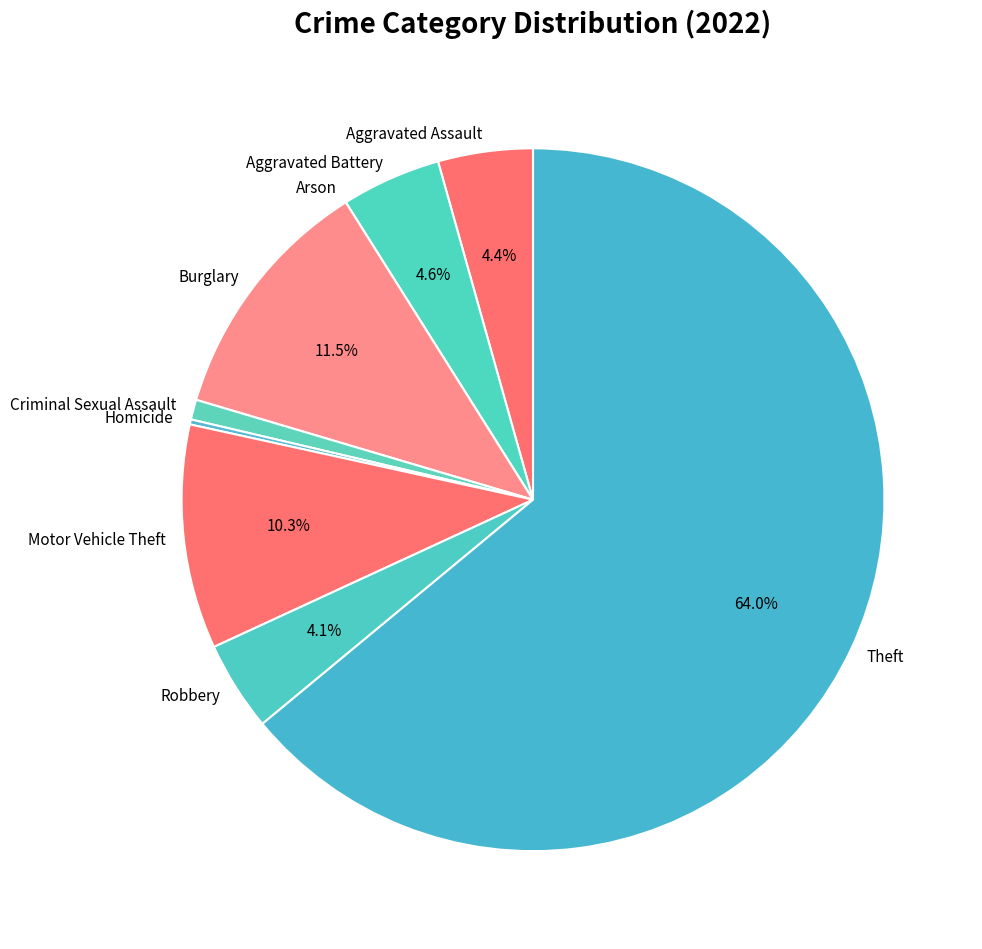

What percentage is NOT represented by Theft?

36.0%